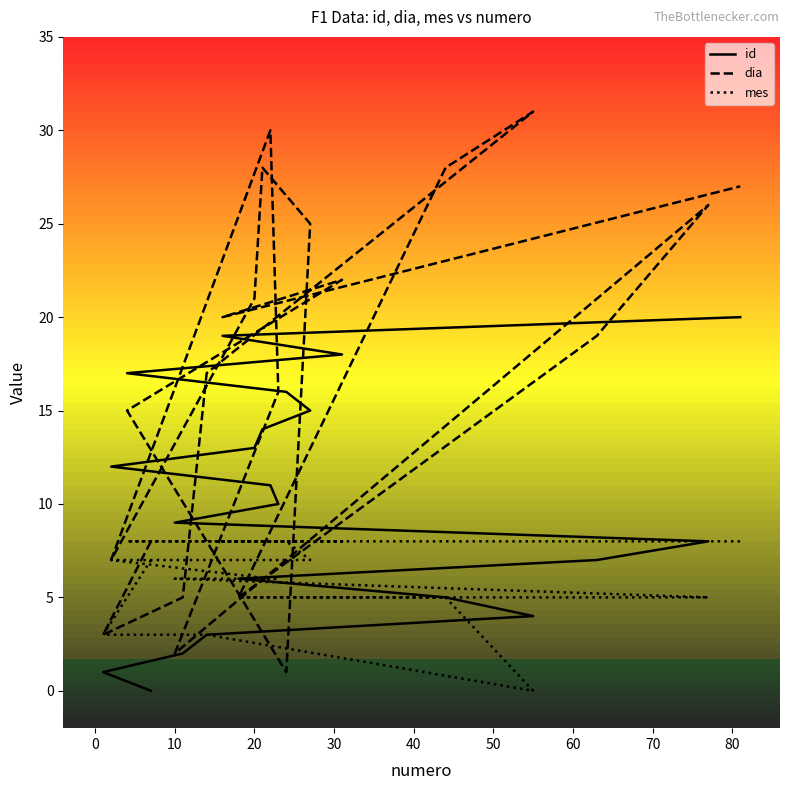

What is the label of the 14th point from the left?

20